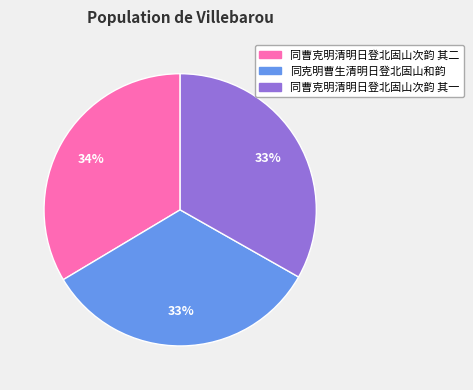

Is 同克明曹生清明日登北固山和韵 the majority of the pie?

No